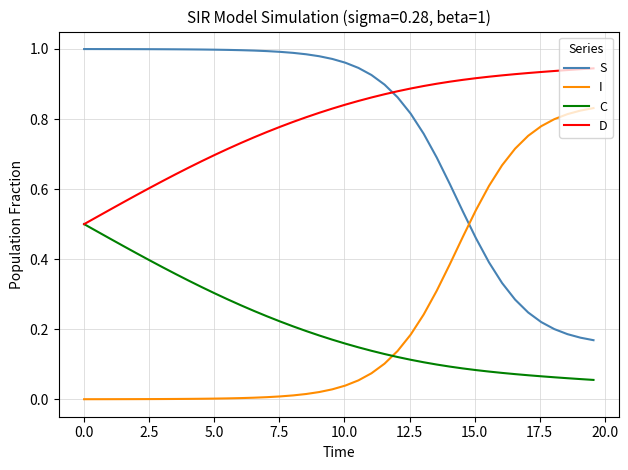

List the series in order of their peak value, highest first.

S, D, I, C